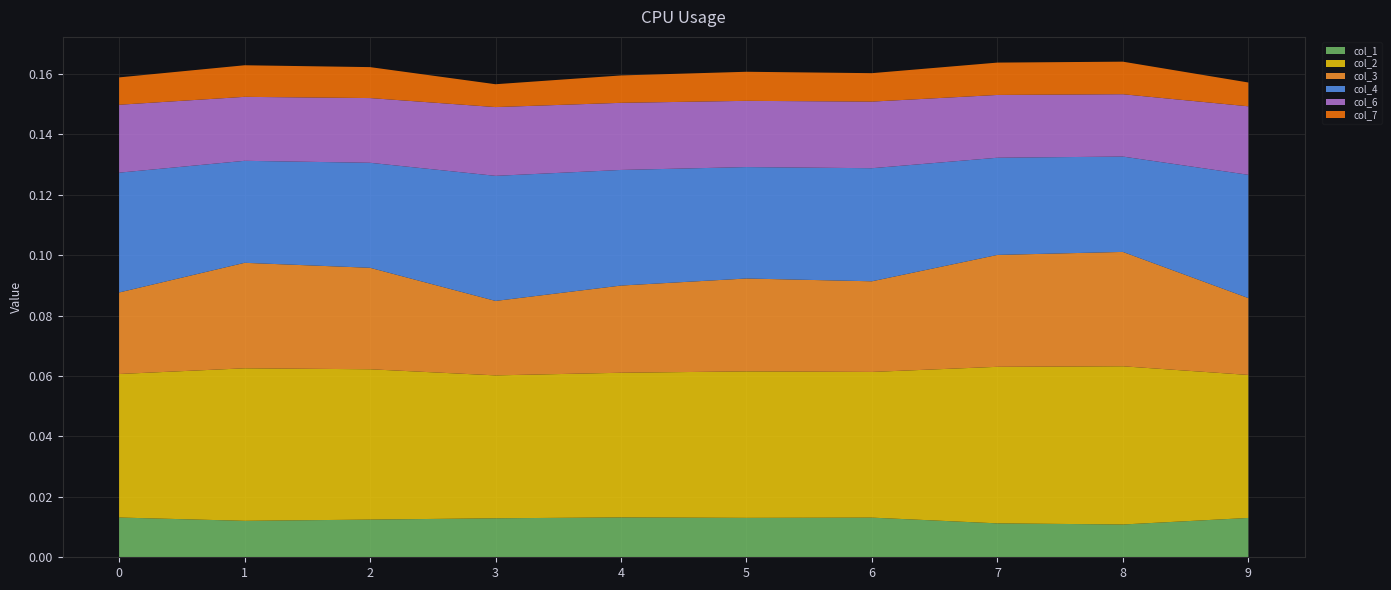

Reading right to left, what are all the values shown in this chart?

col_1: 0.0	0.0	0.0	0.0	0.0	0.0	0.0	0.0	0.0	0.0
col_2: 0.0	0.1	0.1	0.0	0.0	0.0	0.0	0.0	0.1	0.0
col_3: 0.0	0.0	0.0	0.0	0.0	0.0	0.0	0.0	0.0	0.0
col_4: 0.0	0.0	0.0	0.0	0.0	0.0	0.0	0.0	0.0	0.0
col_6: 0.0	0.0	0.0	0.0	0.0	0.0	0.0	0.0	0.0	0.0
col_7: 0.0	0.0	0.0	0.0	0.0	0.0	0.0	0.0	0.0	0.0